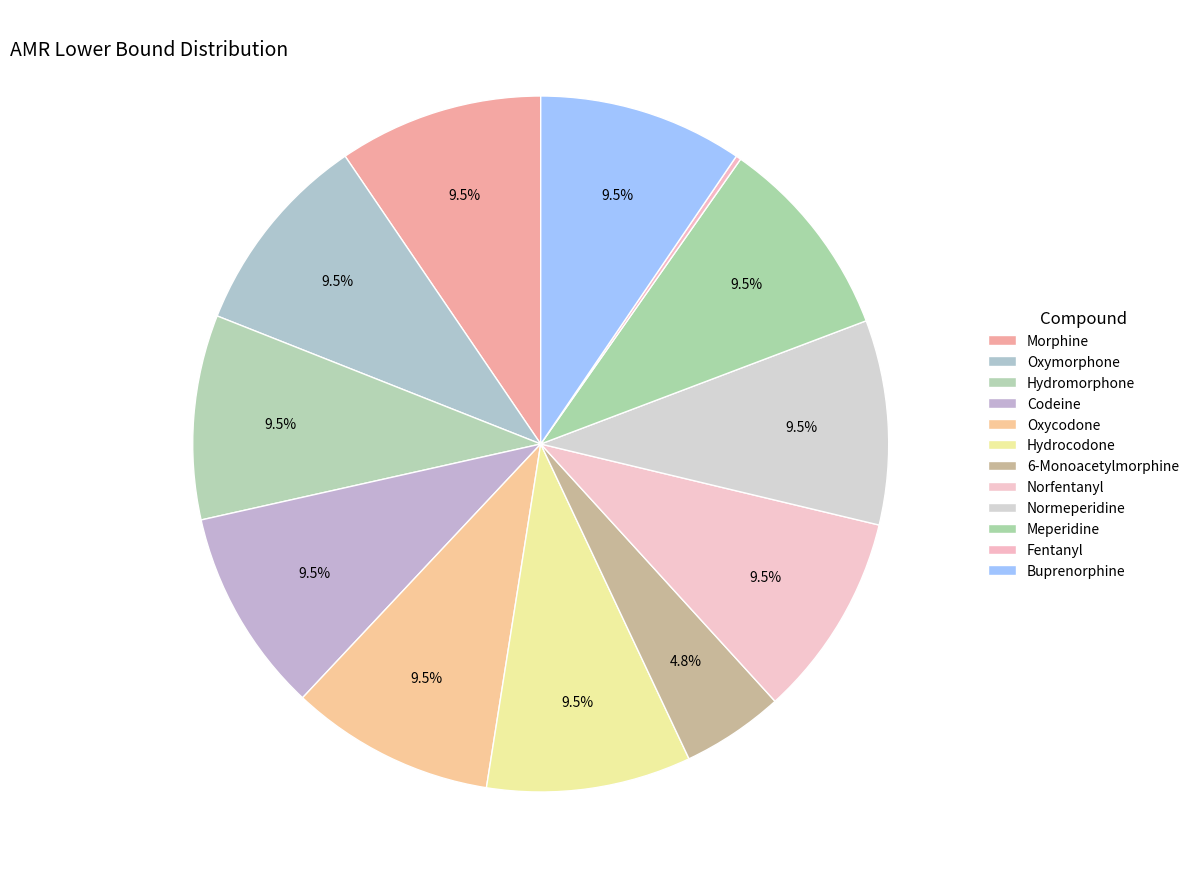

Is there any slice that represents more than half of the pie?

No